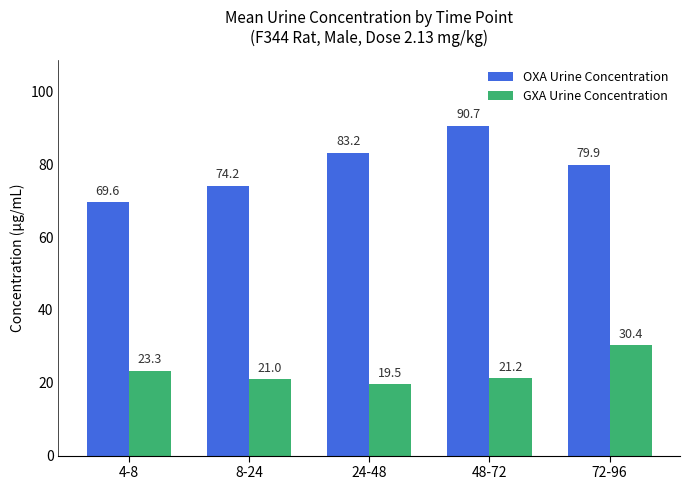

The value of GXA Urine Concentration at 8-24 is 6.2. True or false?

False